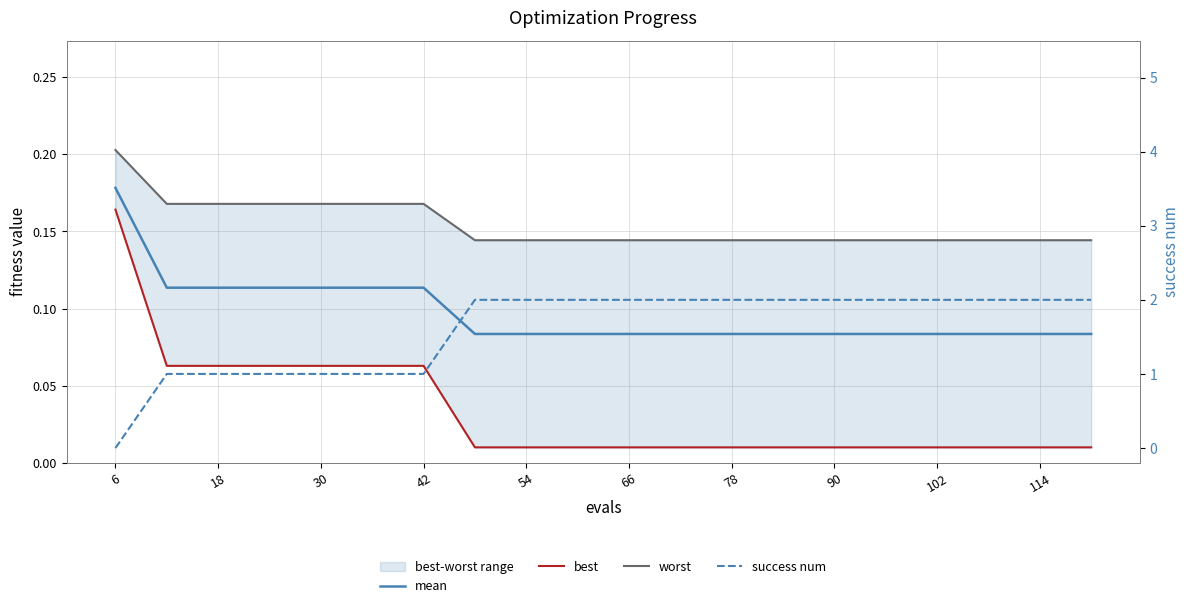

True or false: success num has more than 0 points higher than both neighbors.

False